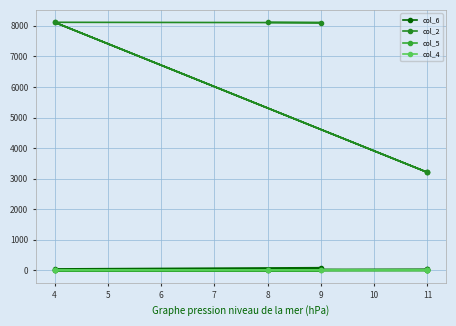

At which category is the sum across all series the highest?

9